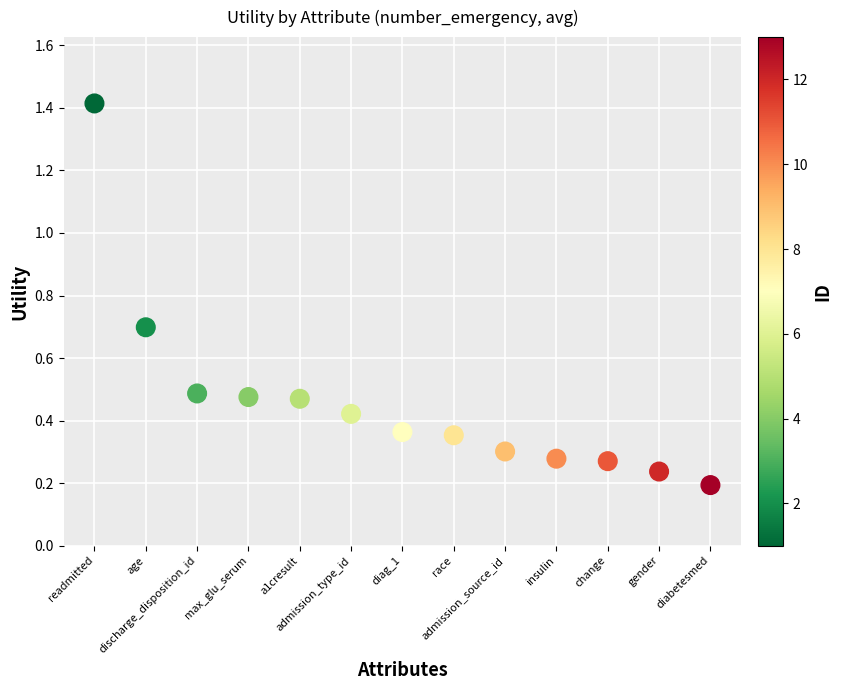

What is the range of Y values (max minus min)?

1.2